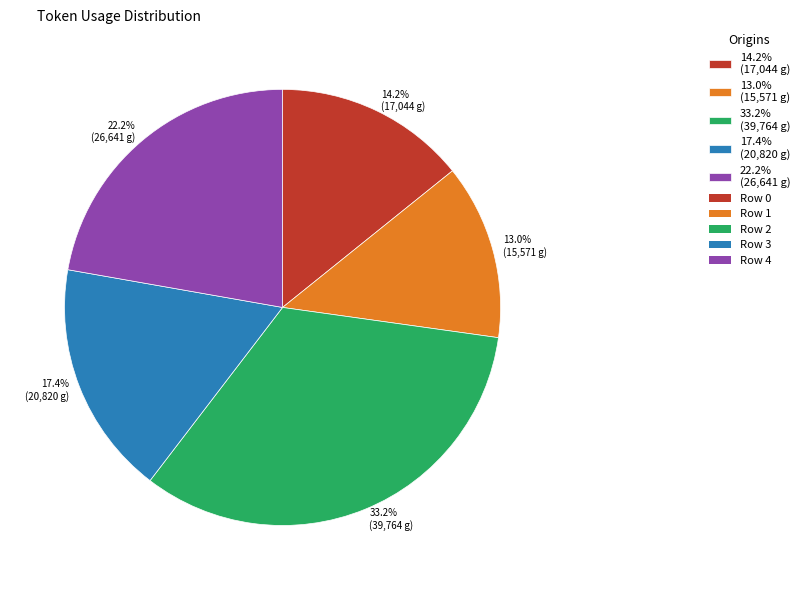

What is the ratio of the value at 14.2% (17,044 g) to the value at 13.0% (15,571 g)?

1.1